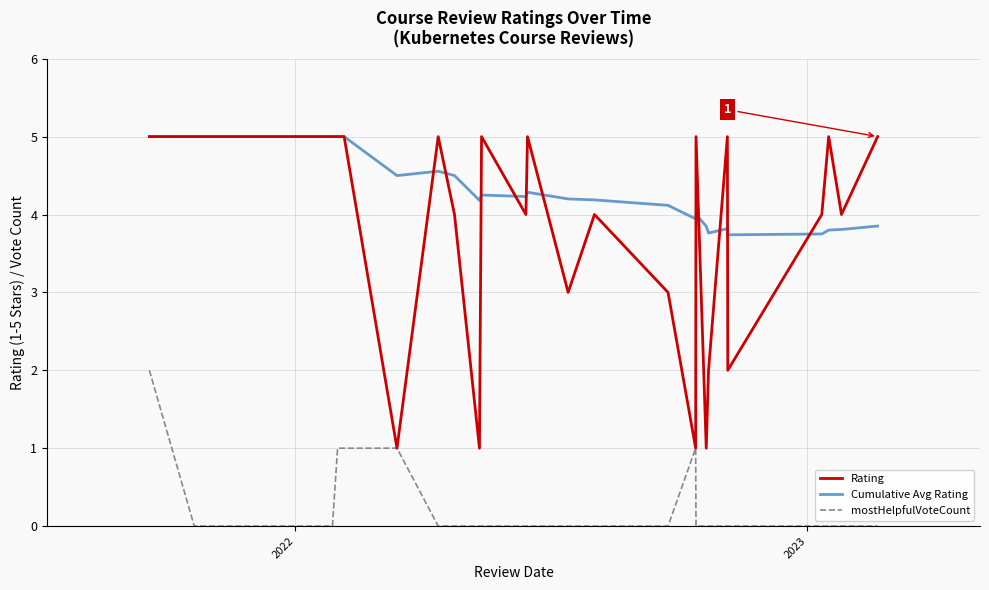

True or false: mostHelpfulVoteCount and Cumulative Avg Rating intersect in this chart.

False